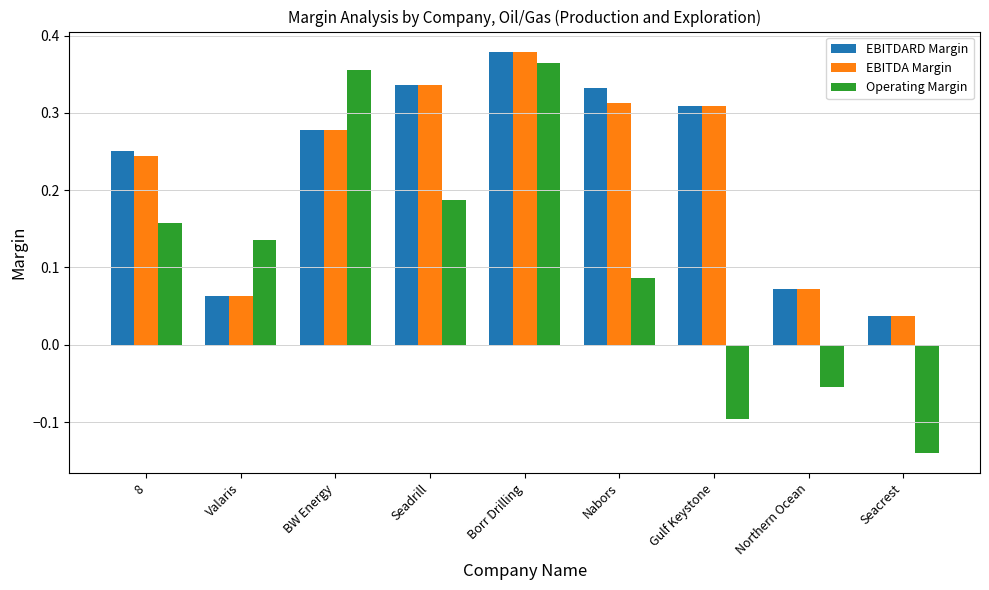

Which series has the widest spread of values?

Operating Margin